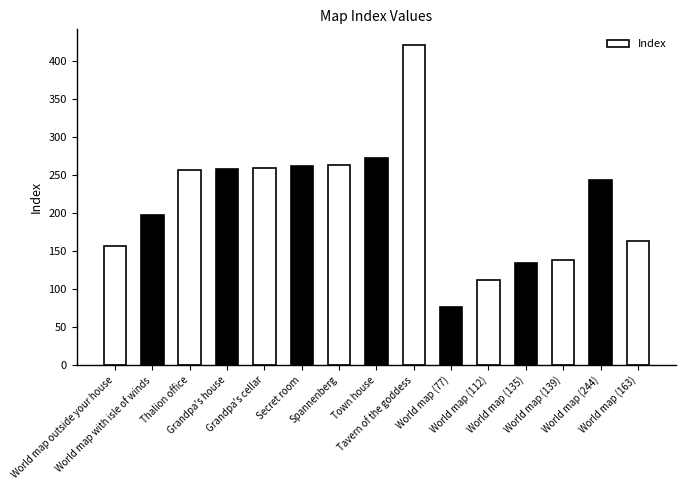

What is the maximum value shown in the chart?

421